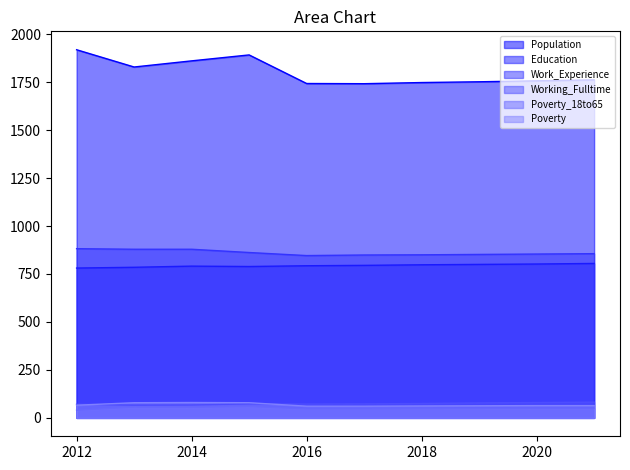

What is the total value across all series at 2014?

3733